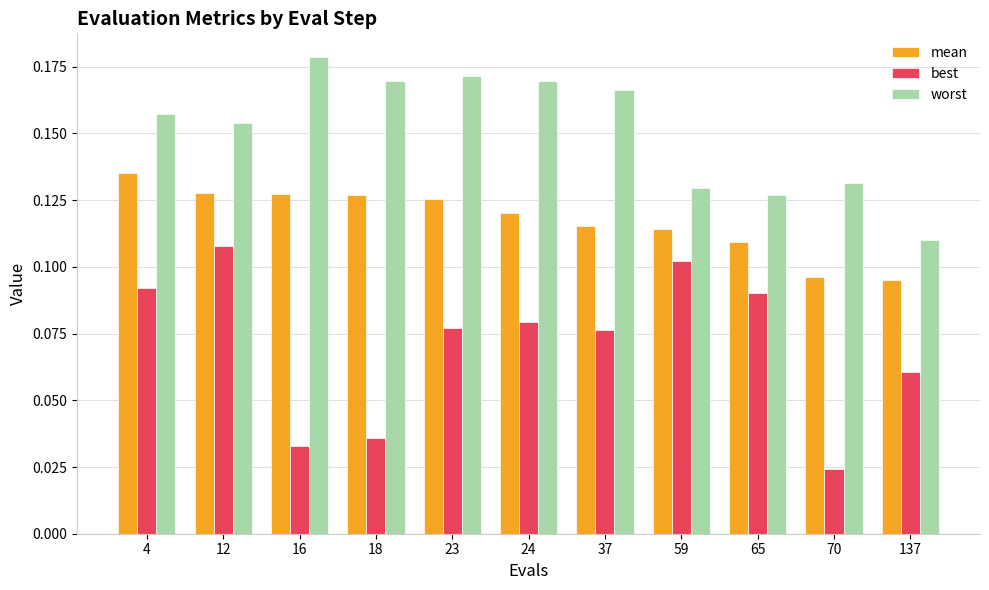

The value of worst at 70 is 0.0. True or false?

False